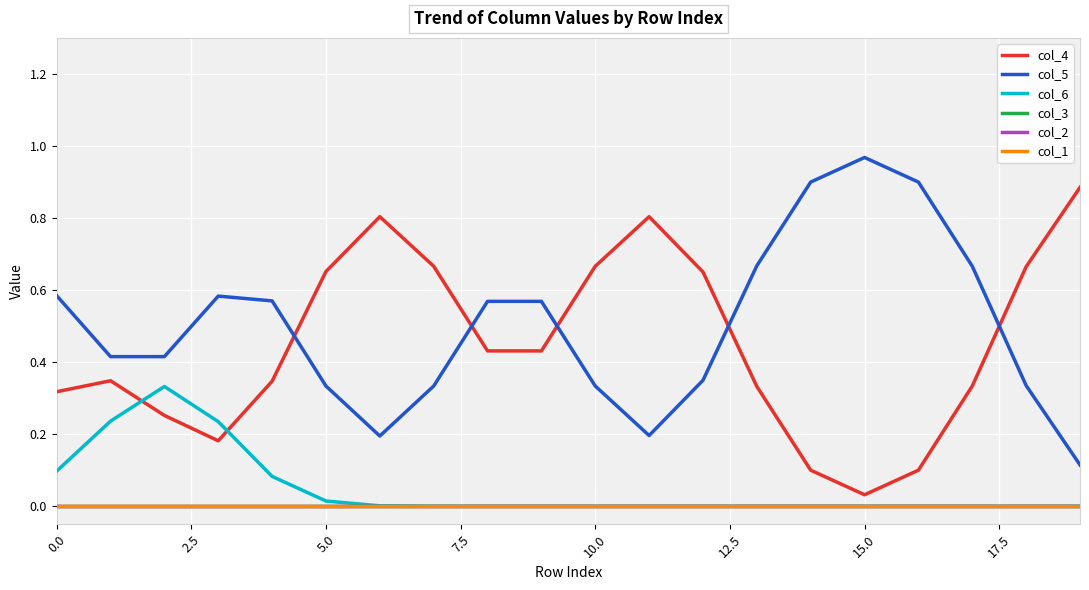

True or false: col_1 and col_4 intersect in this chart.

False